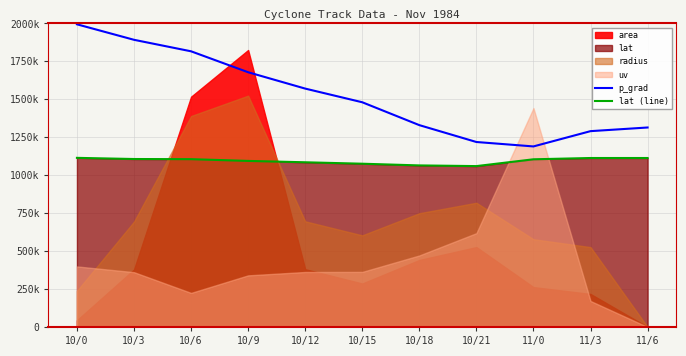

At which label does lat (line) first exceed 1104890?

10/0